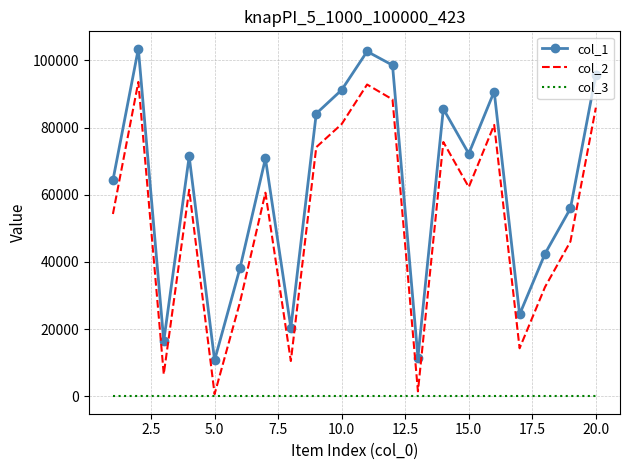

Which series has the largest range (max minus min)?

col_2